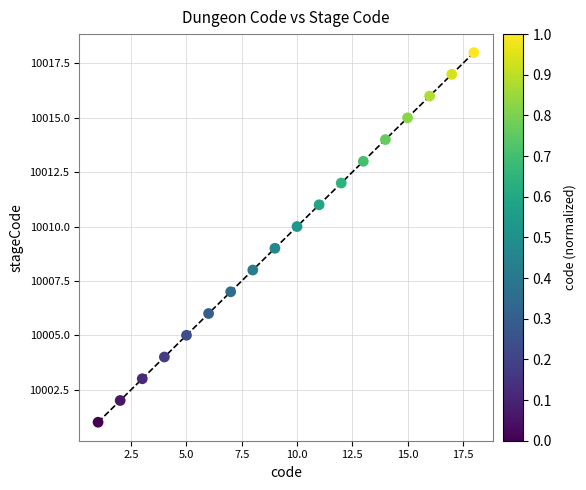

What is the range of X values (max minus min)?

17